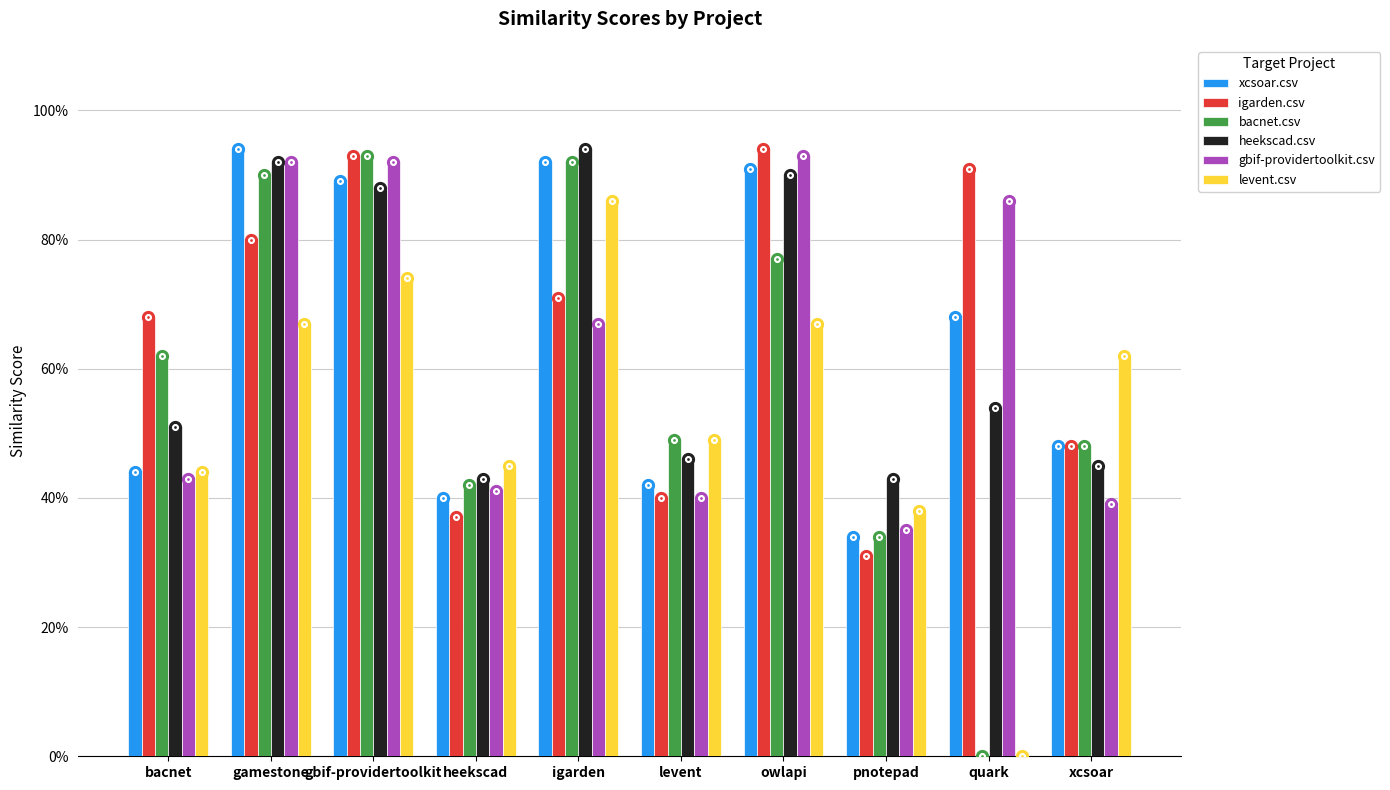

True or false: bacnet.csv has a value of 0.5 at xcsoar.

True